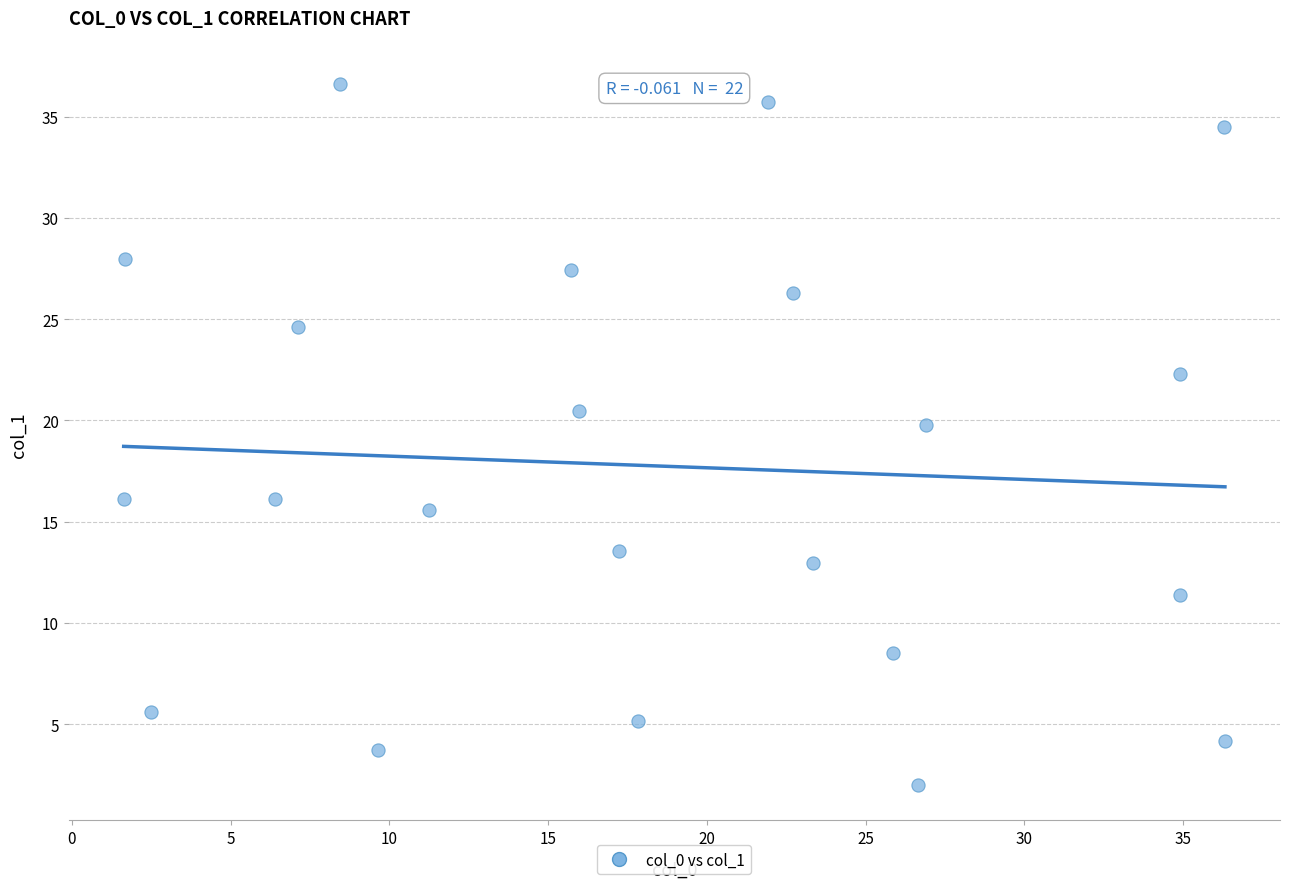

What Y value in the scatter plot is closest to 19?

19.8